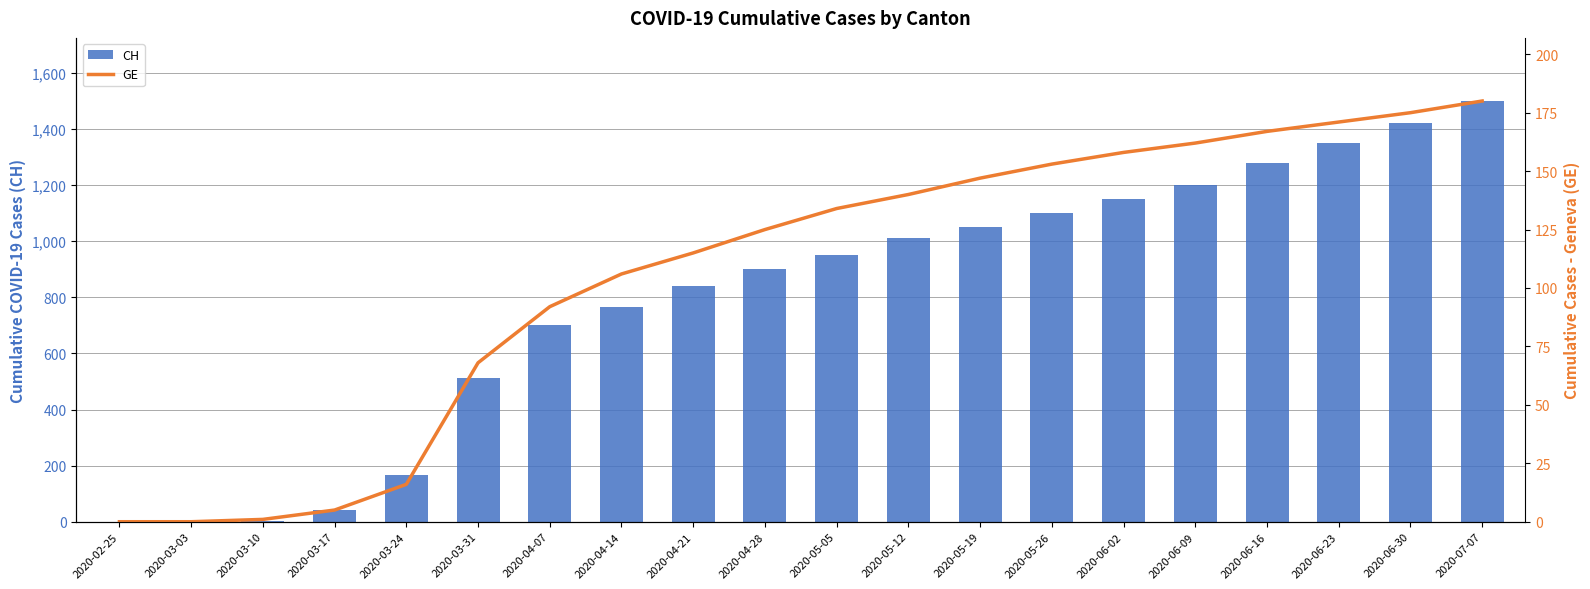

Reading left to right, transcribe all the data shown in this chart.

CH: 2020-02-25=0	2020-03-03=0	2020-03-10=4	2020-03-17=41	2020-03-24=168	2020-03-31=513	2020-04-07=700	2020-04-14=767	2020-04-21=839	2020-04-28=900	2020-05-05=950	2020-05-12=1010	2020-05-19=1050	2020-05-26=1100	2020-06-02=1150	2020-06-09=1200	2020-06-16=1280	2020-06-23=1350	2020-06-30=1420	2020-07-07=1500
GE: 2020-02-25=0	2020-03-03=0	2020-03-10=1	2020-03-17=5	2020-03-24=16	2020-03-31=68	2020-04-07=92	2020-04-14=106	2020-04-21=115	2020-04-28=125	2020-05-05=134	2020-05-12=140	2020-05-19=147	2020-05-26=153	2020-06-02=158	2020-06-09=162	2020-06-16=167	2020-06-23=171	2020-06-30=175	2020-07-07=180